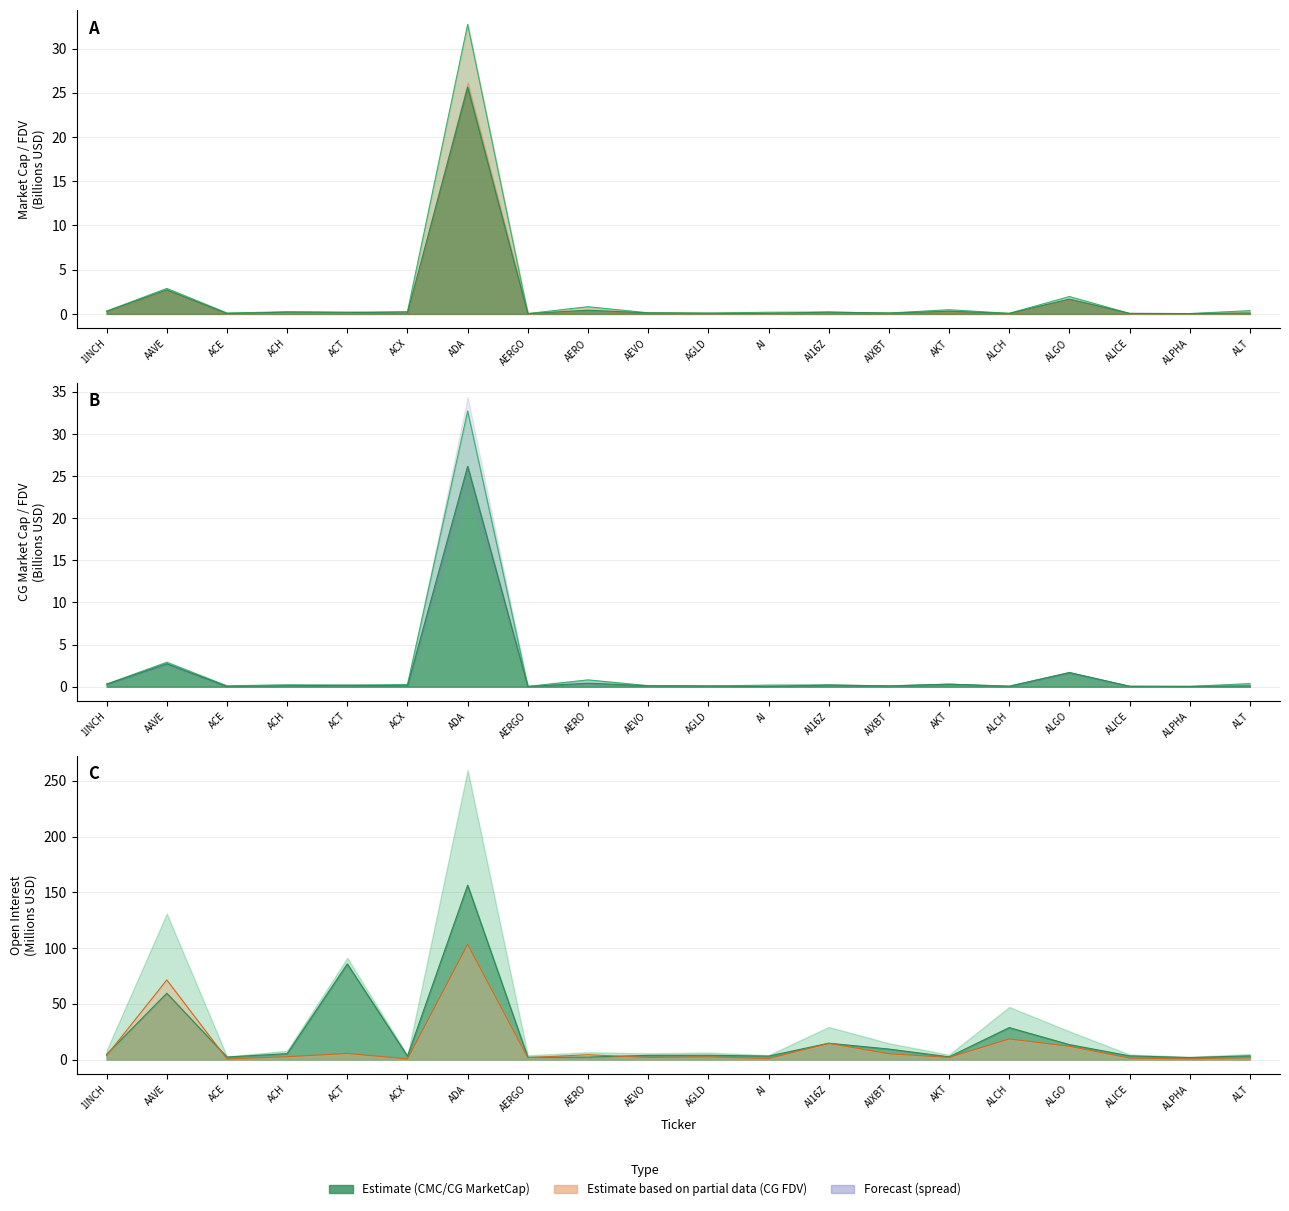

Is it true that Bybit_OI equals 3.4 at AGLD?

False